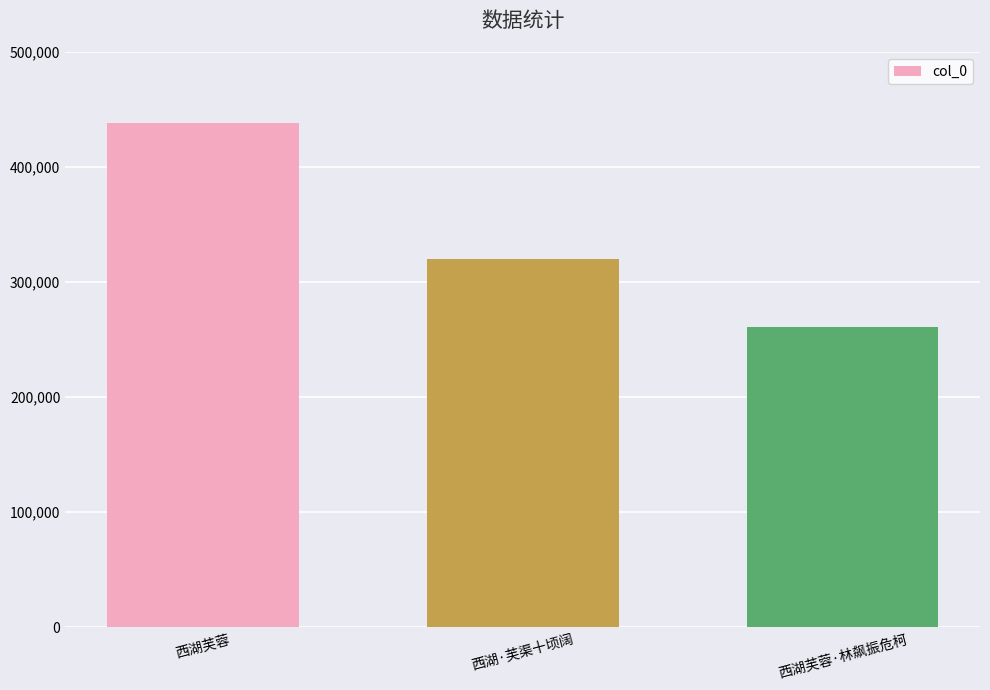

Reading left to right, extract all data points from this chart.

西湖芙蓉=438153	西湖·芙渠十顷阔=320275	西湖芙蓉·林飙振危柯=261219